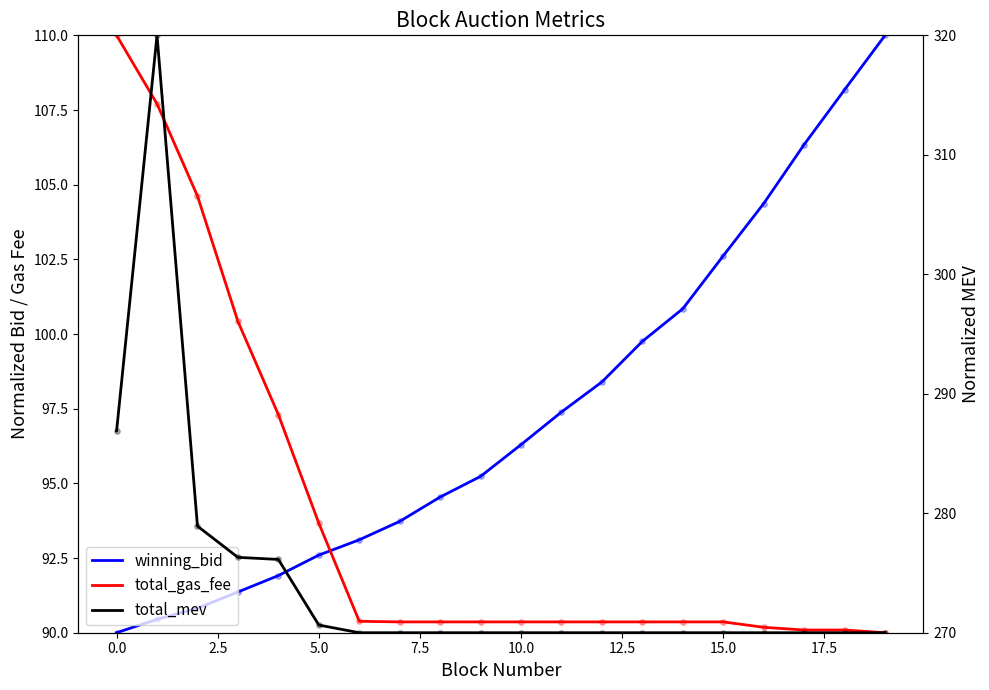

Which series has the largest total across all categories?

total_mev